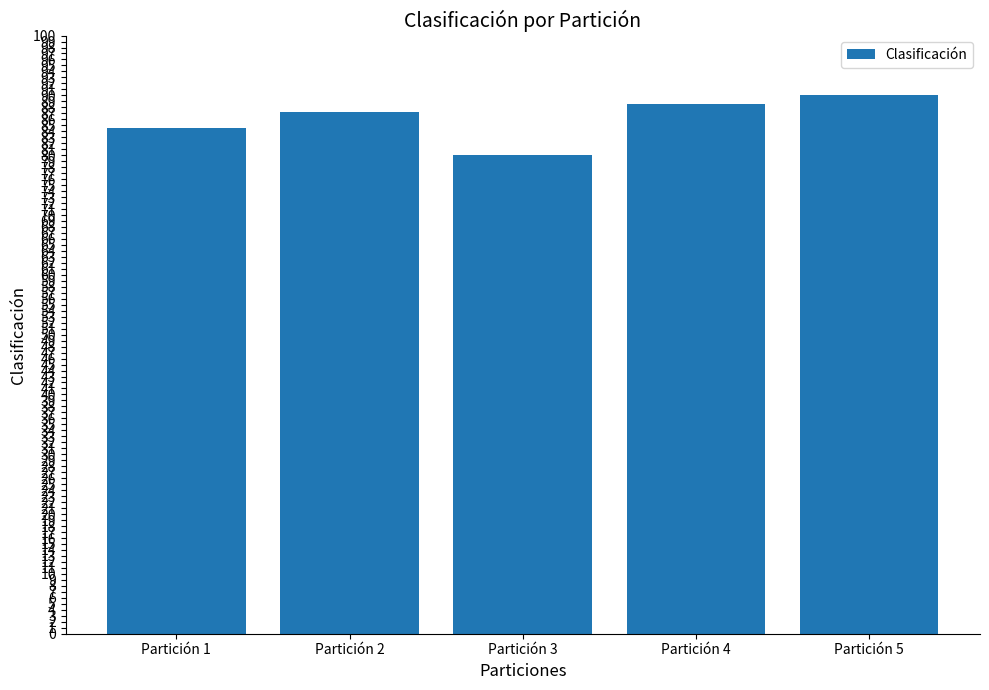

List the labels in order of value, smallest first.

Partición 3, Partición 1, Partición 2, Partición 4, Partición 5